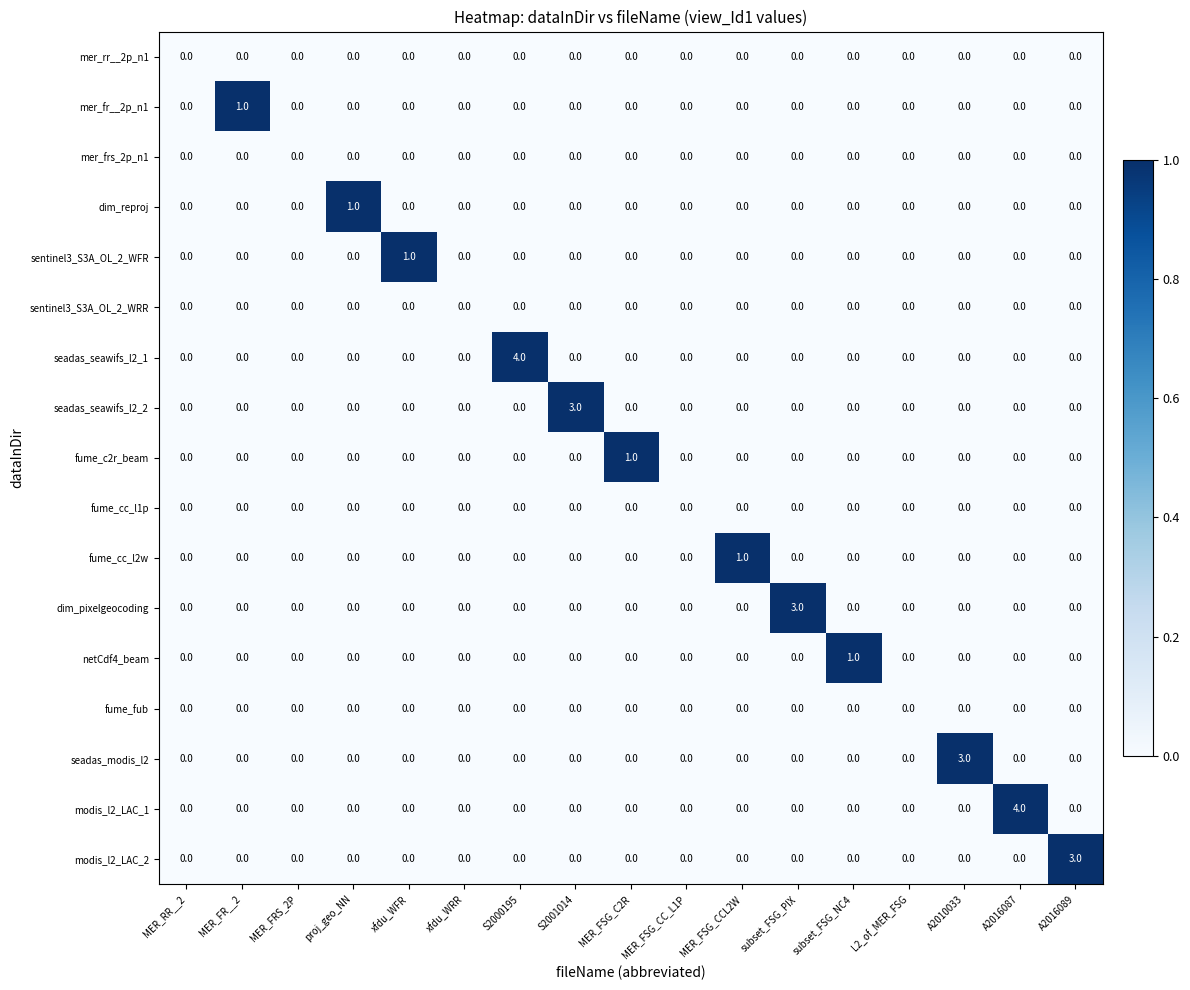

What is the greatest value displayed?

4